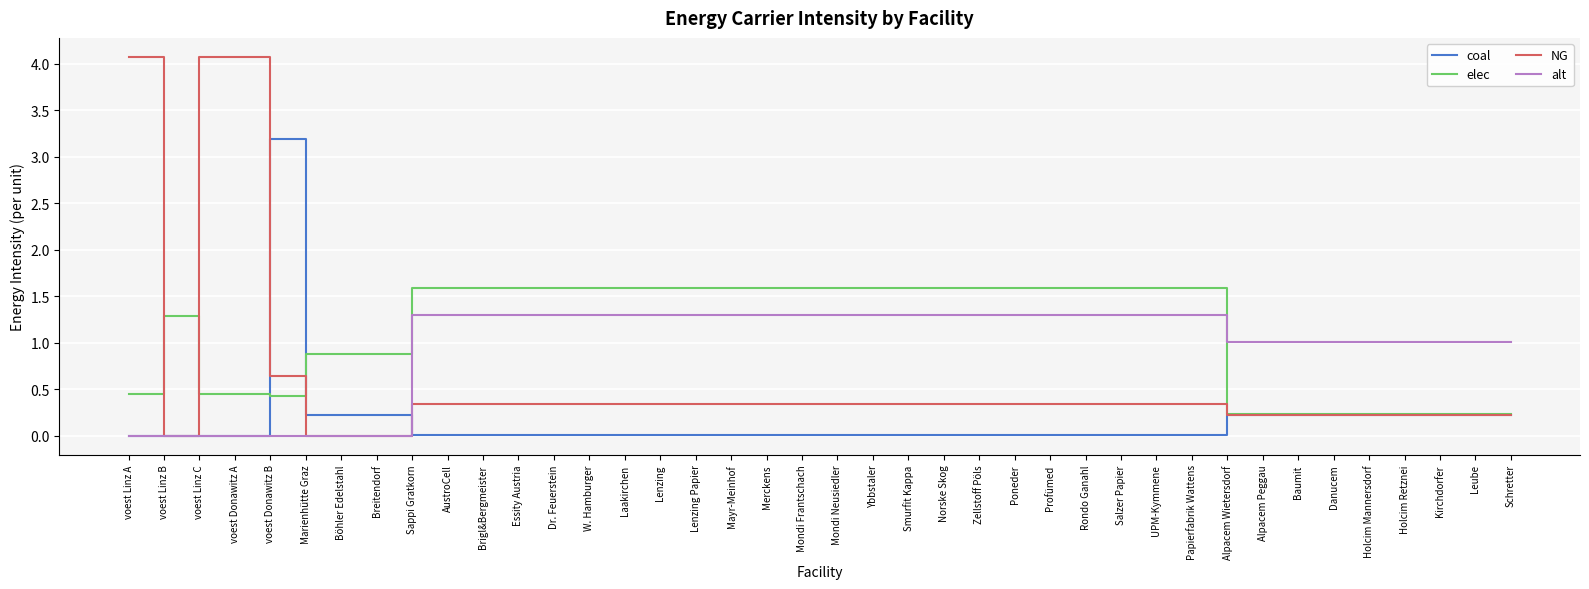

List the series in order of their peak value, highest first.

NG, coal, elec, alt